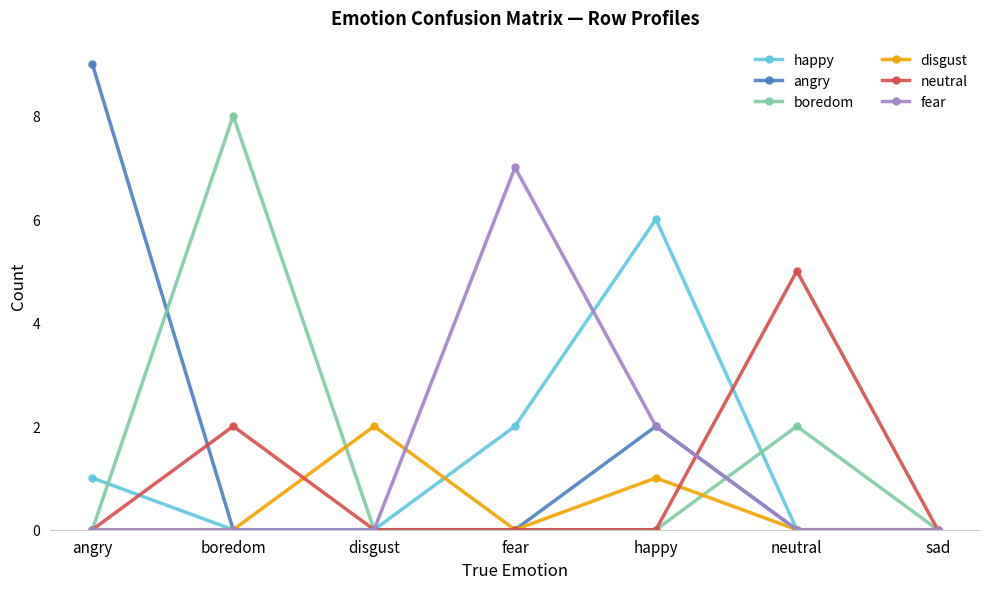

Rank the series by their maximum value, from lowest to highest.

disgust, neutral, happy, fear, boredom, angry